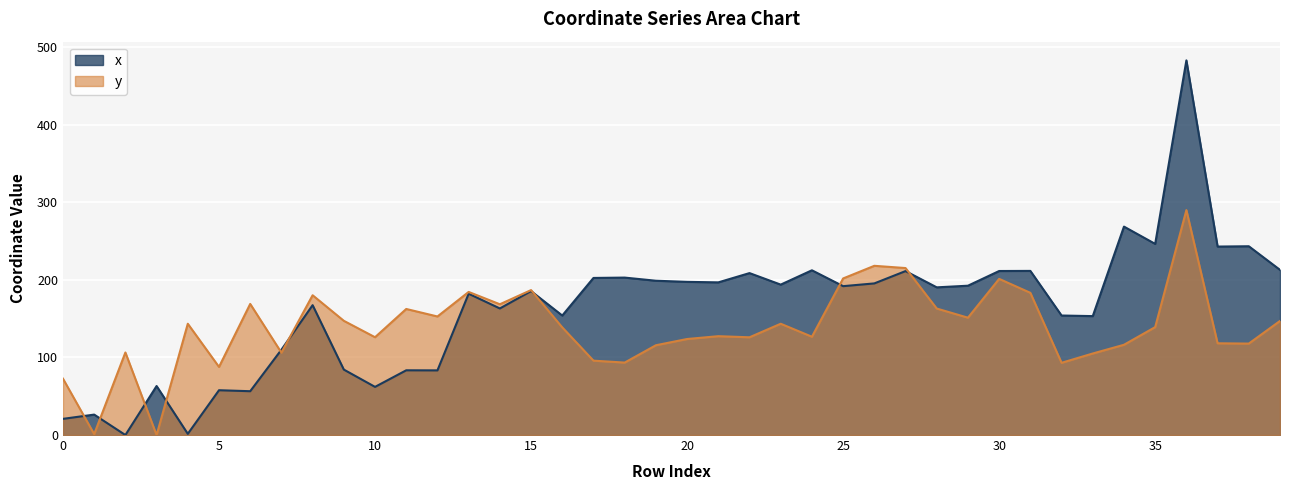

True or false: x and y cross at least once.

True